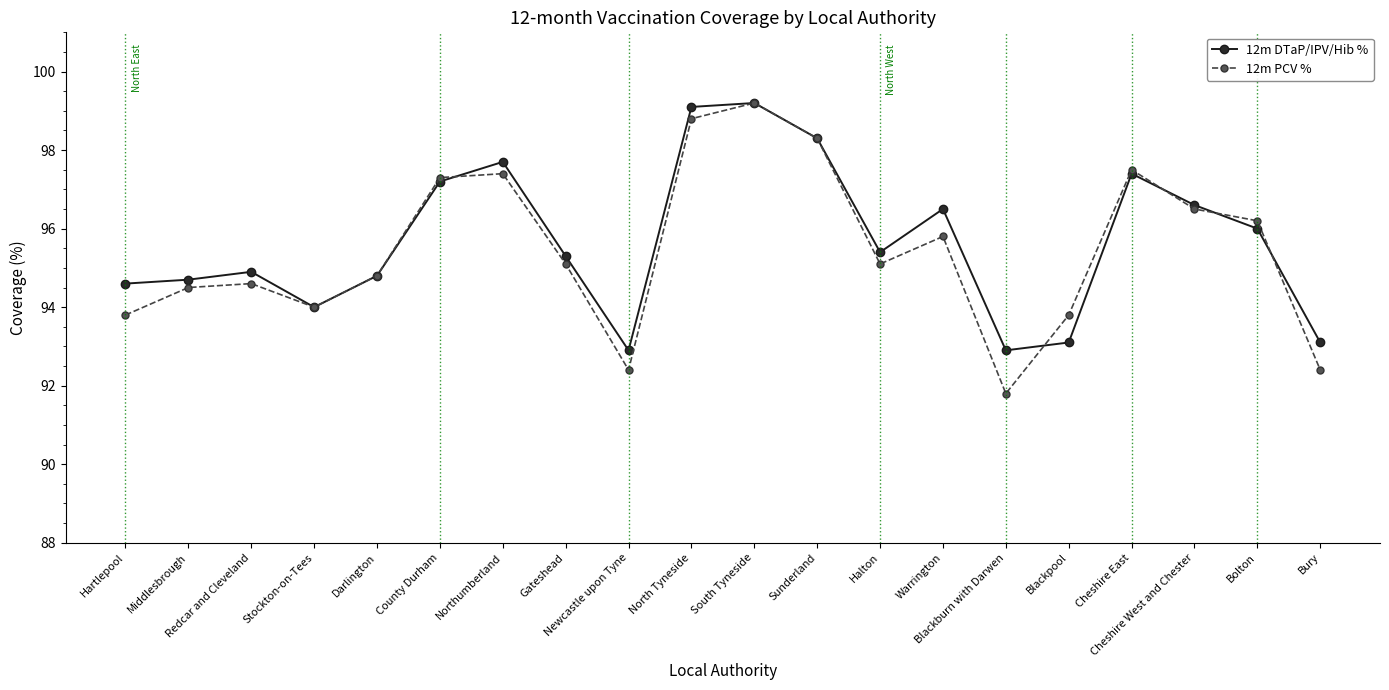

At which category does 12m PCV % reach its first local valley?

Stockton-on-Tees